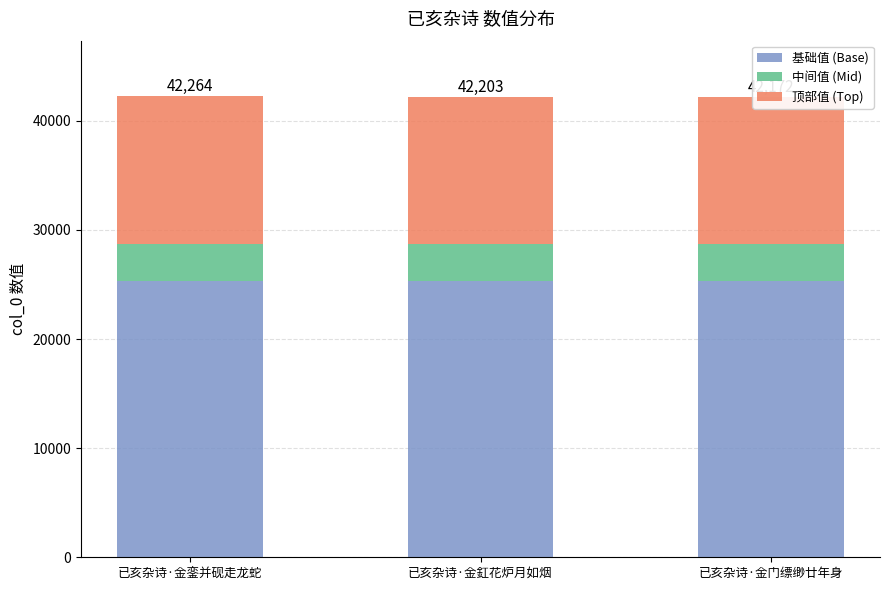

What is the total value across all series at 已亥杂诗·金釭花炉月如烟?

42203.0